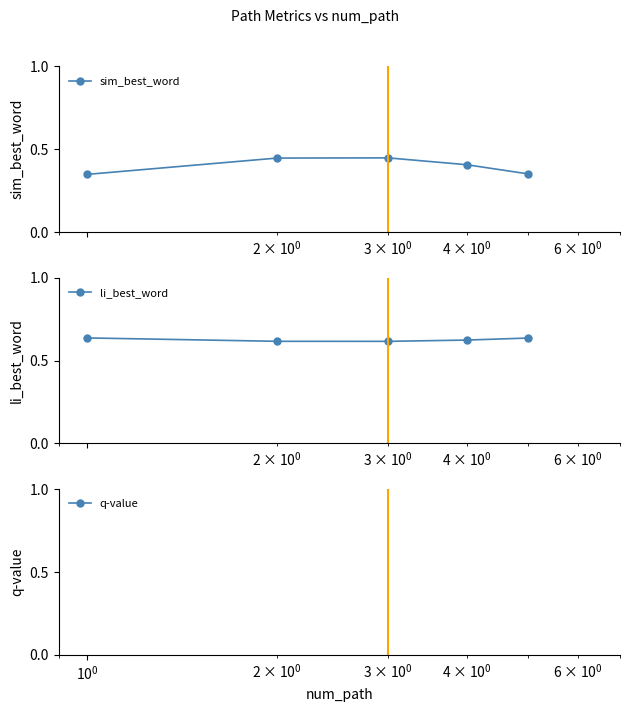

How many interior local peaks does the sim_best_word series have?

1